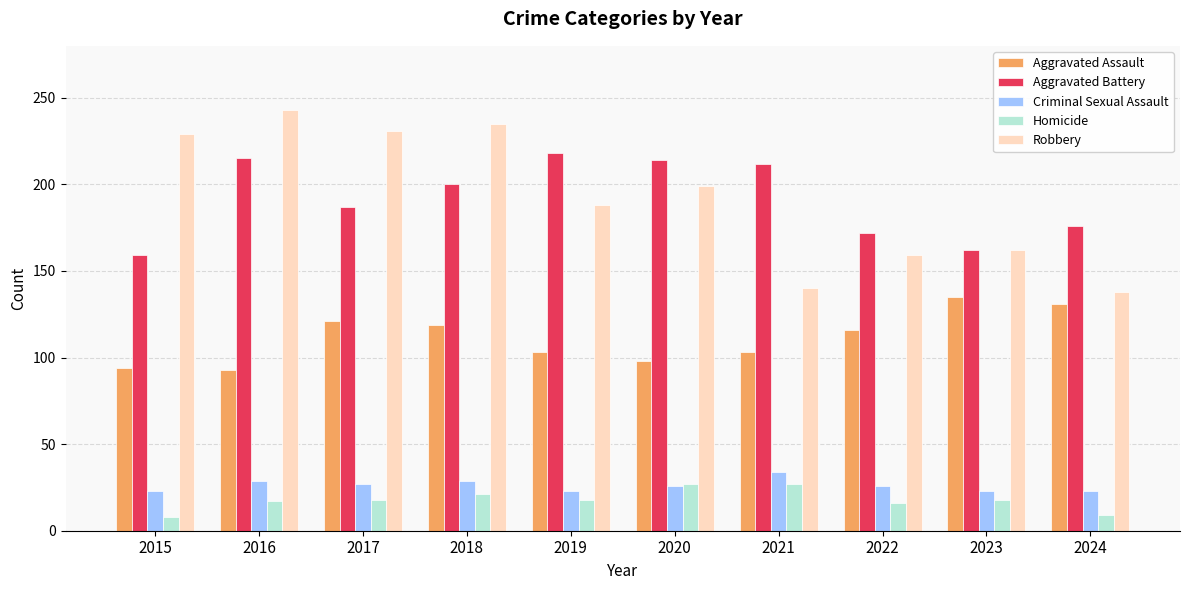

What is the sum of all Aggravated Assault values?

1113